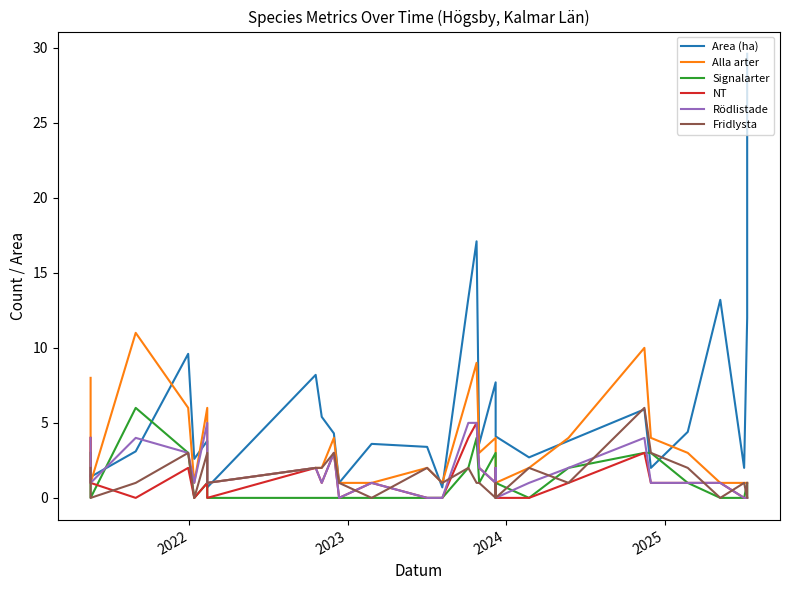

Is this an area chart (filled region under the line)?

No